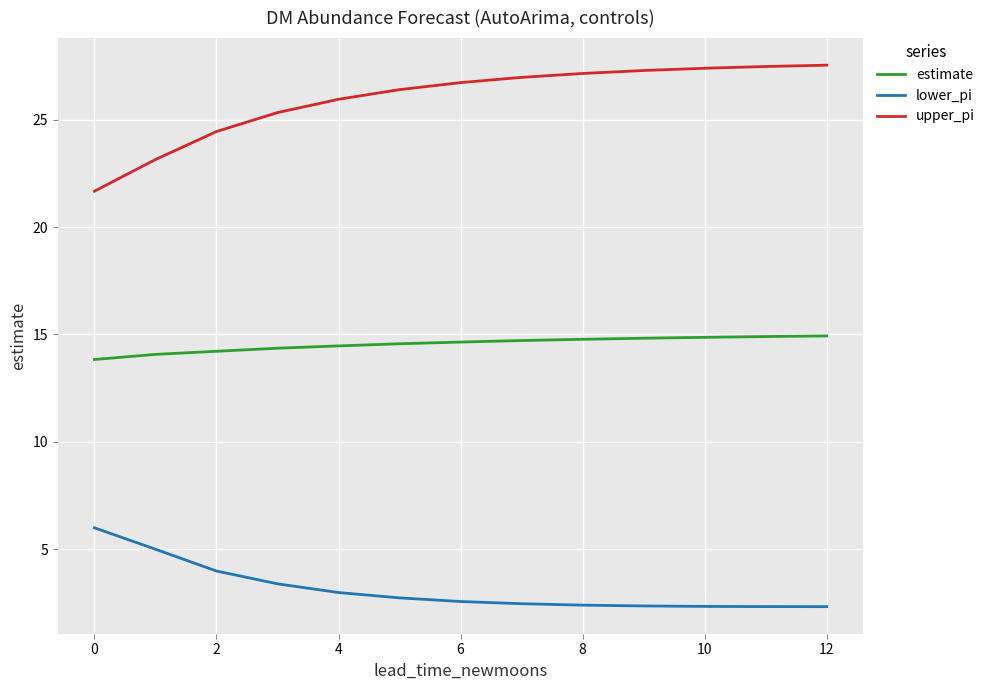

Does the chart have visible grid lines?

Yes